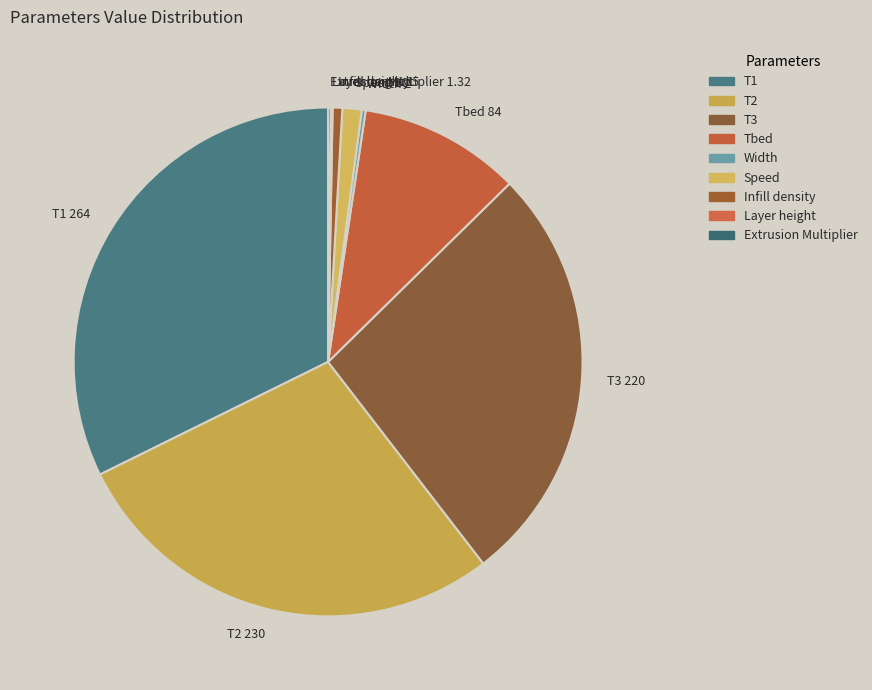

Does any single category account for the majority?

No